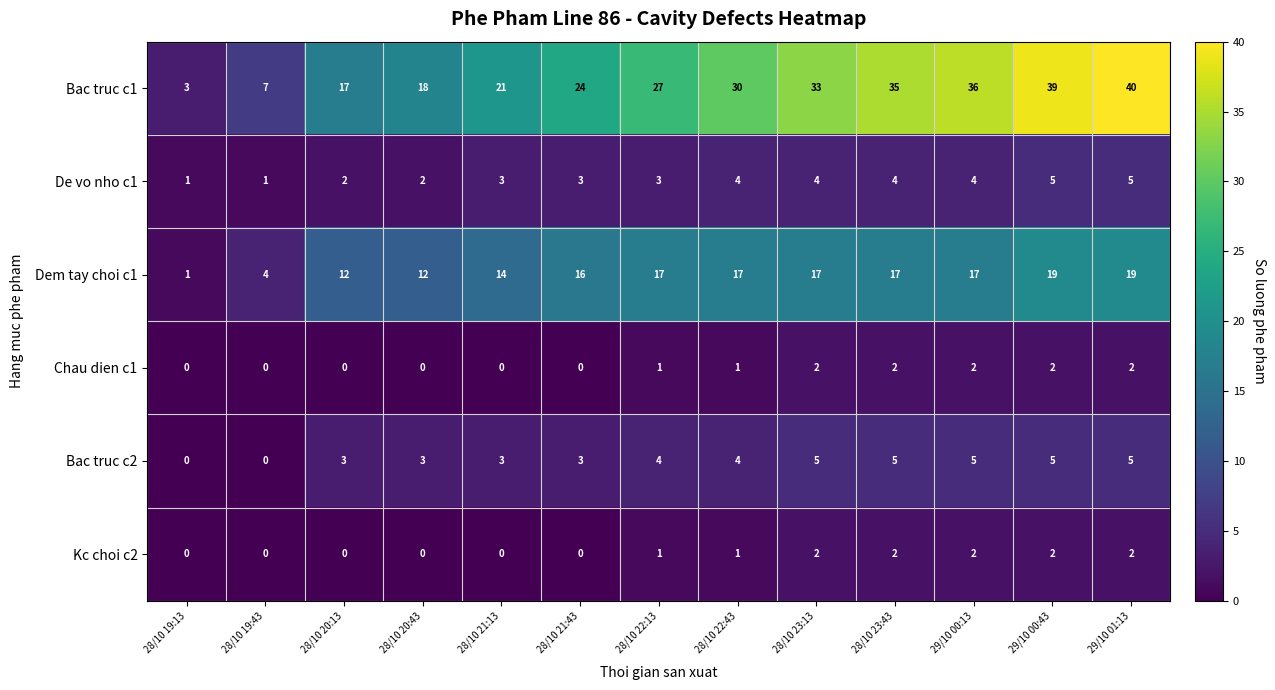

The De vo nho c1 series shows 2 at 28/10 20:13. True or false?

True